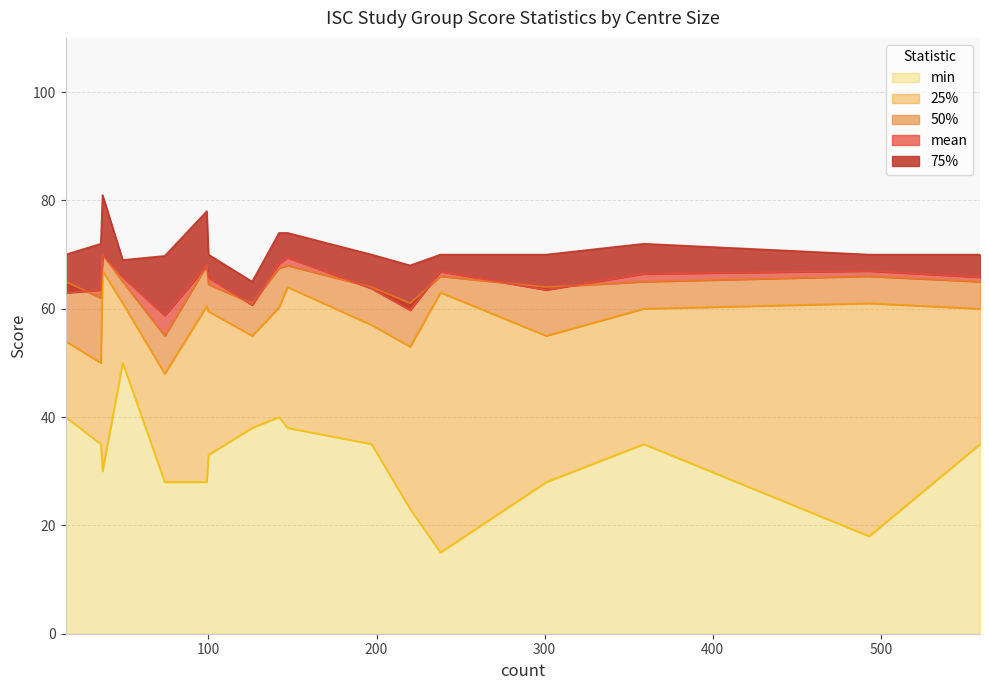

What is the lowest value of the min series?

15